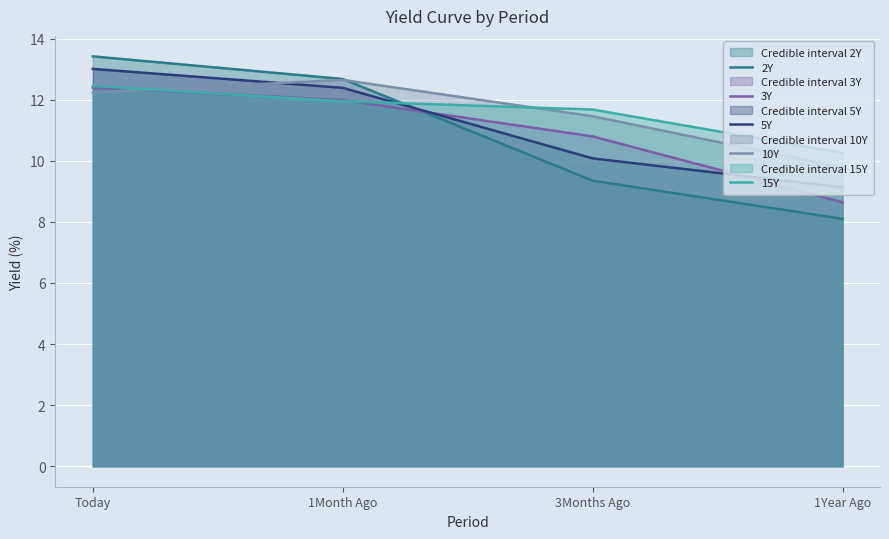

Reading left to right, list all the values displayed in this chart.

2Y: Today=13.4	1Month Ago=12.7	3Months Ago=9.3	1Year Ago=8.1
3Y: Today=12.4	1Month Ago=12.0	3Months Ago=10.8	1Year Ago=8.6
5Y: Today=13.0	1Month Ago=12.4	3Months Ago=10.1	1Year Ago=9.1
10Y: Today=12.2	1Month Ago=12.7	3Months Ago=11.5	1Year Ago=9.8
15Y: Today=12.4	1Month Ago=11.9	3Months Ago=11.7	1Year Ago=10.3